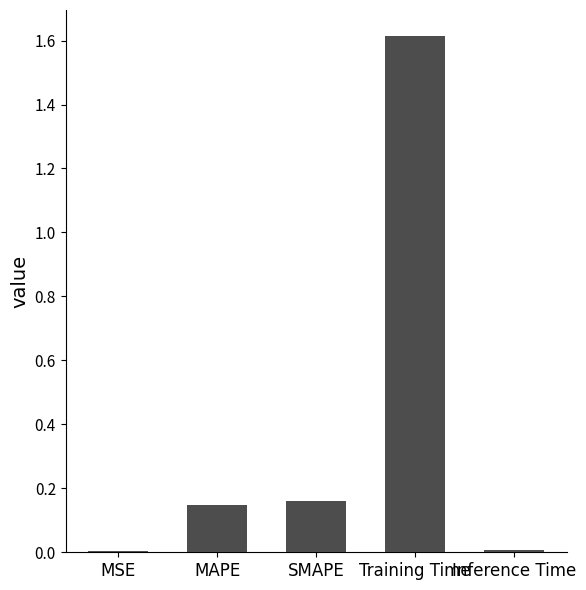

At which category does the chart reach its peak across all series?

Training Time